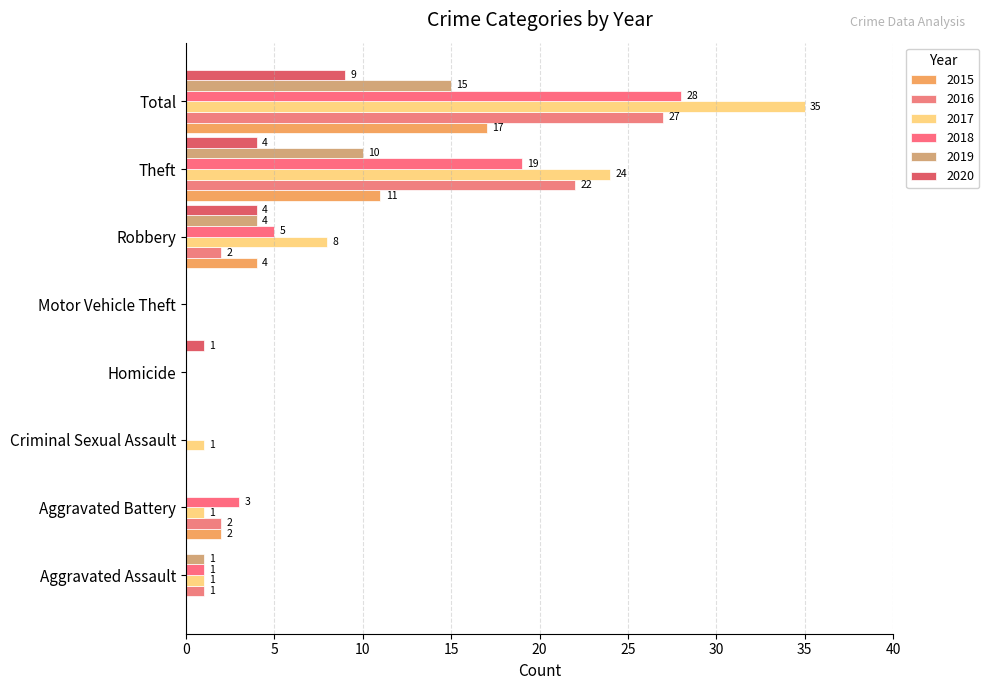

Which category has the highest value in the 2016 series?

Total